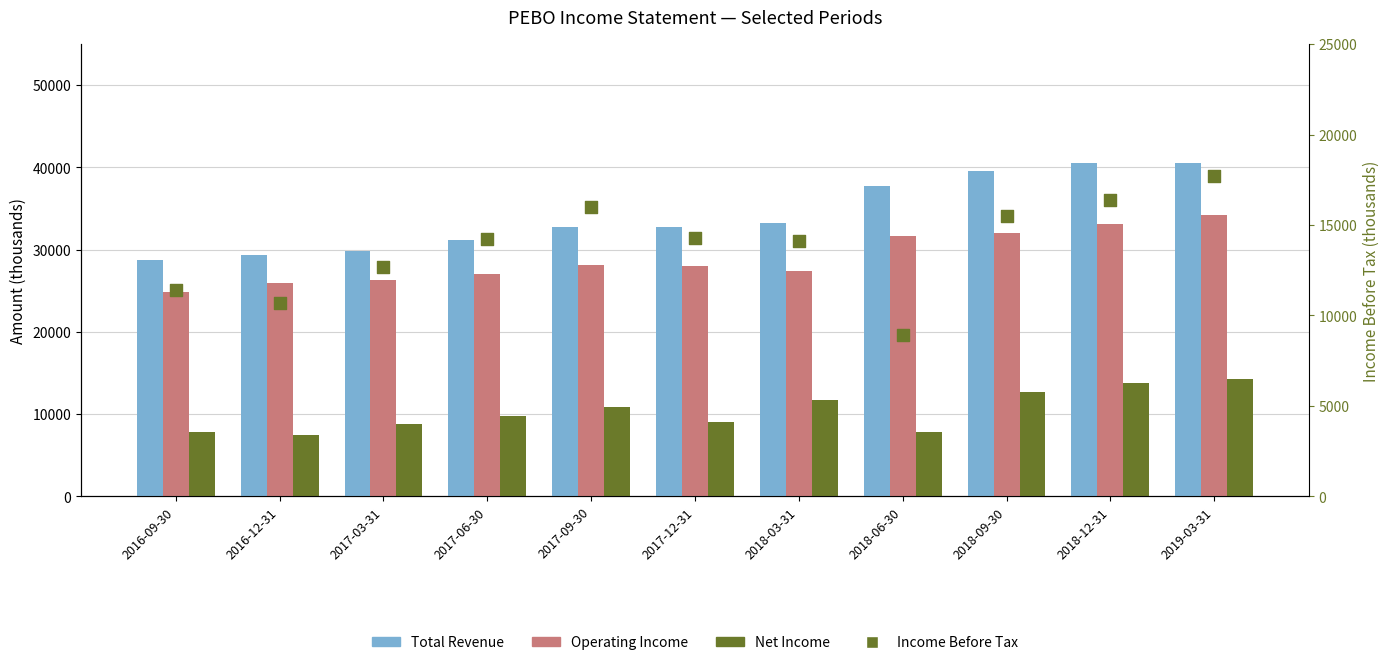

Which series has the widest spread of Y values?

Total Revenue